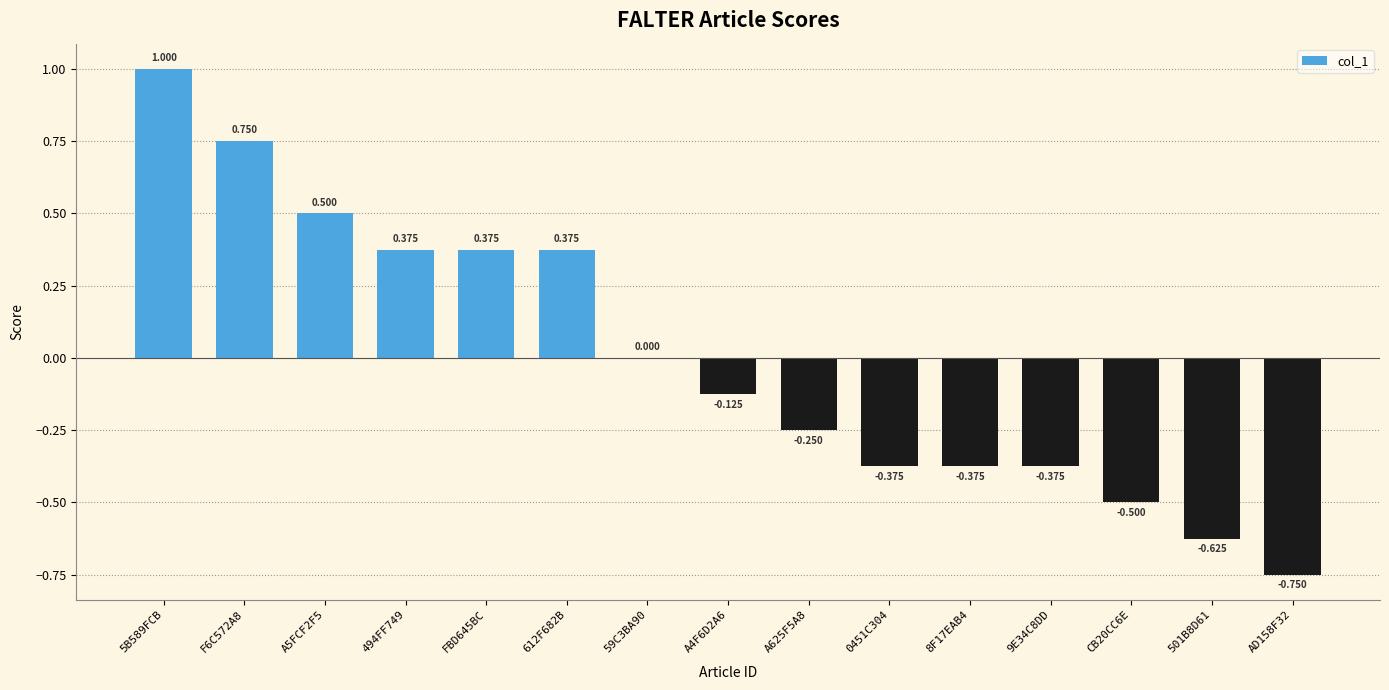

At which label is the value closest to 0?

59C3BA90